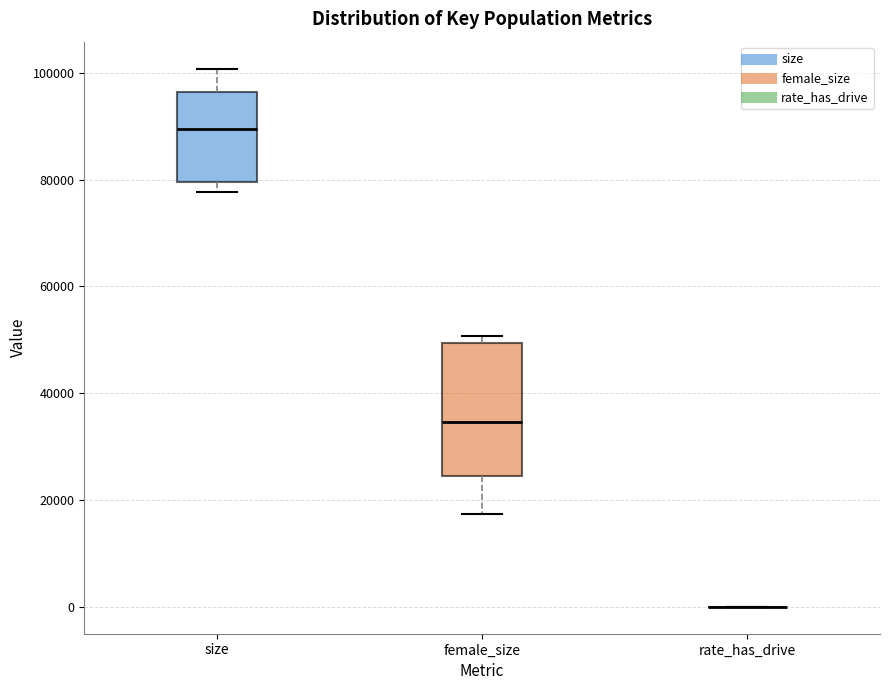

Comparing the boxes themselves (not the whiskers), which one is the tallest?

female_size